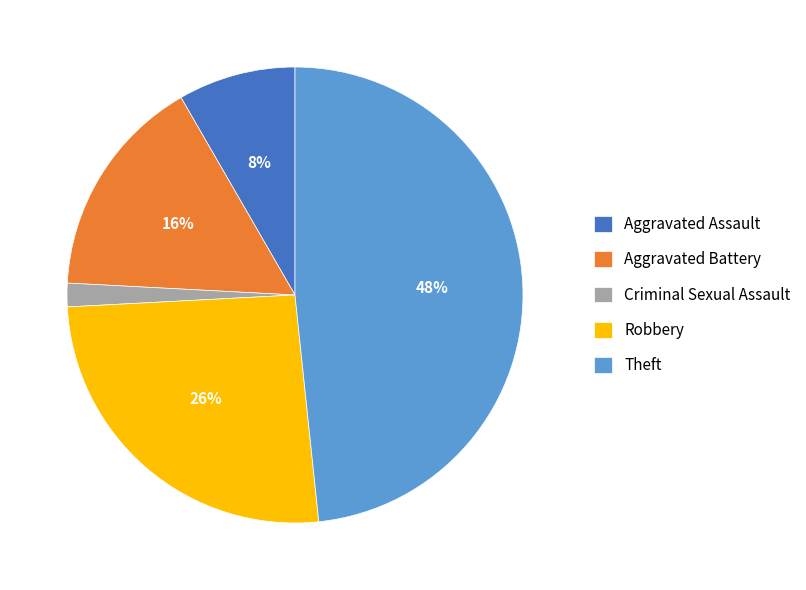

How many segments does this pie chart have?

5